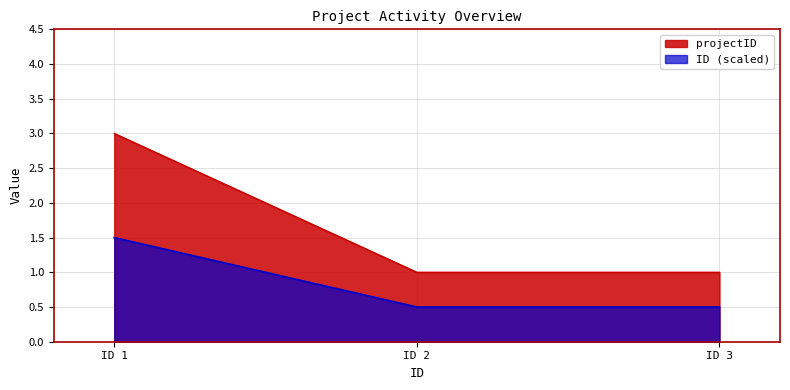

What is the sum of the projectID values at ID 3 and ID 1?

4.0